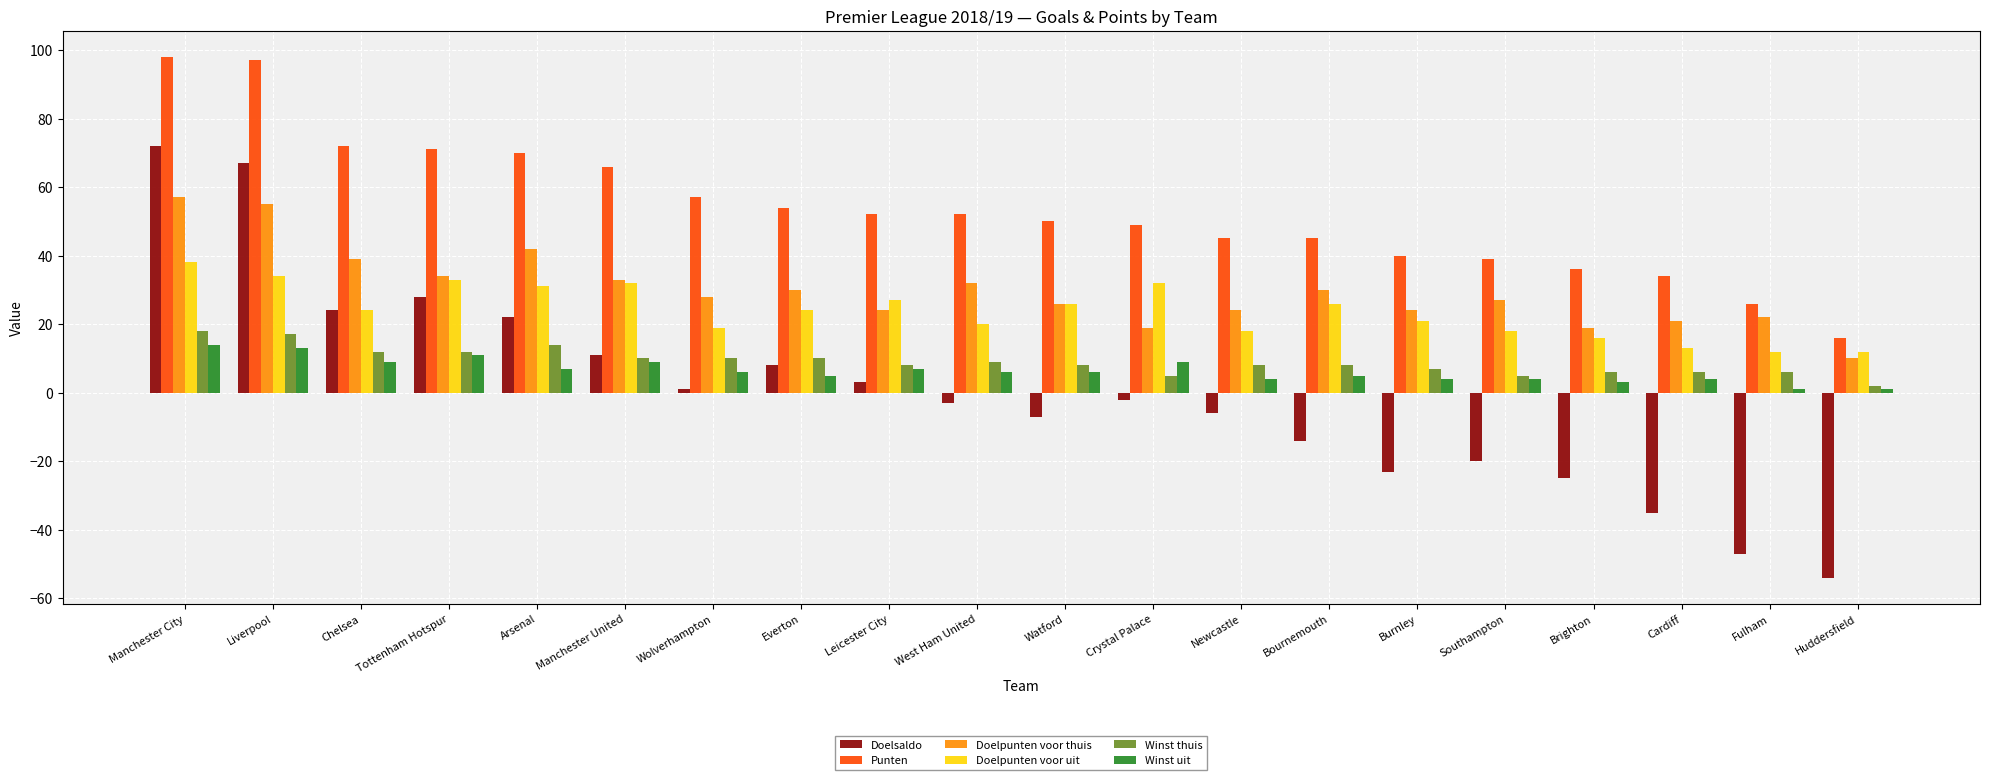

Which series has the largest range (max minus min)?

Doelsaldo